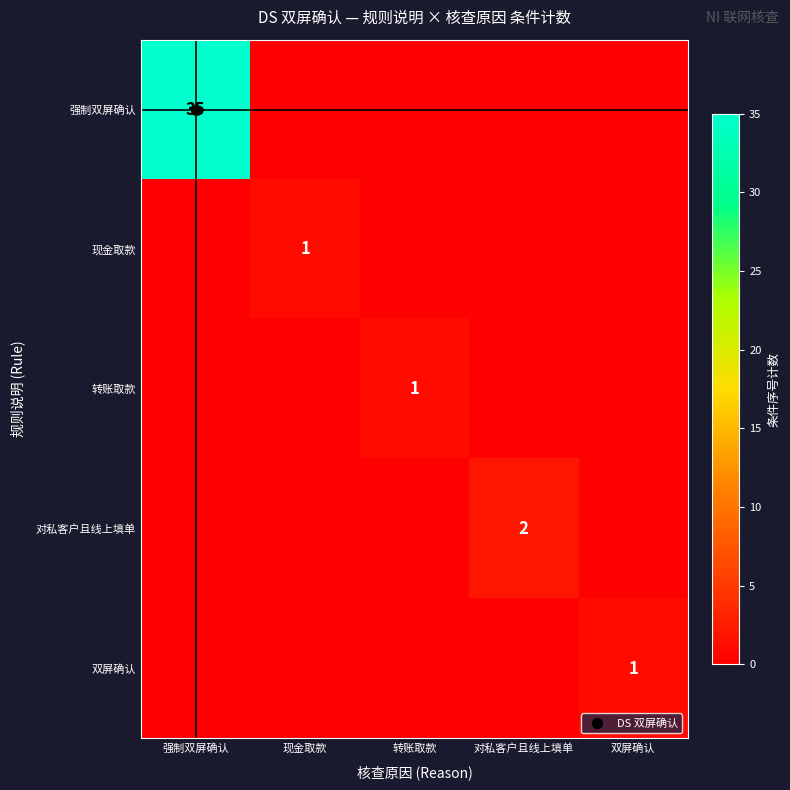

Which category has the lowest value in the 对私客户且线上填单 series?

强制双屏确认